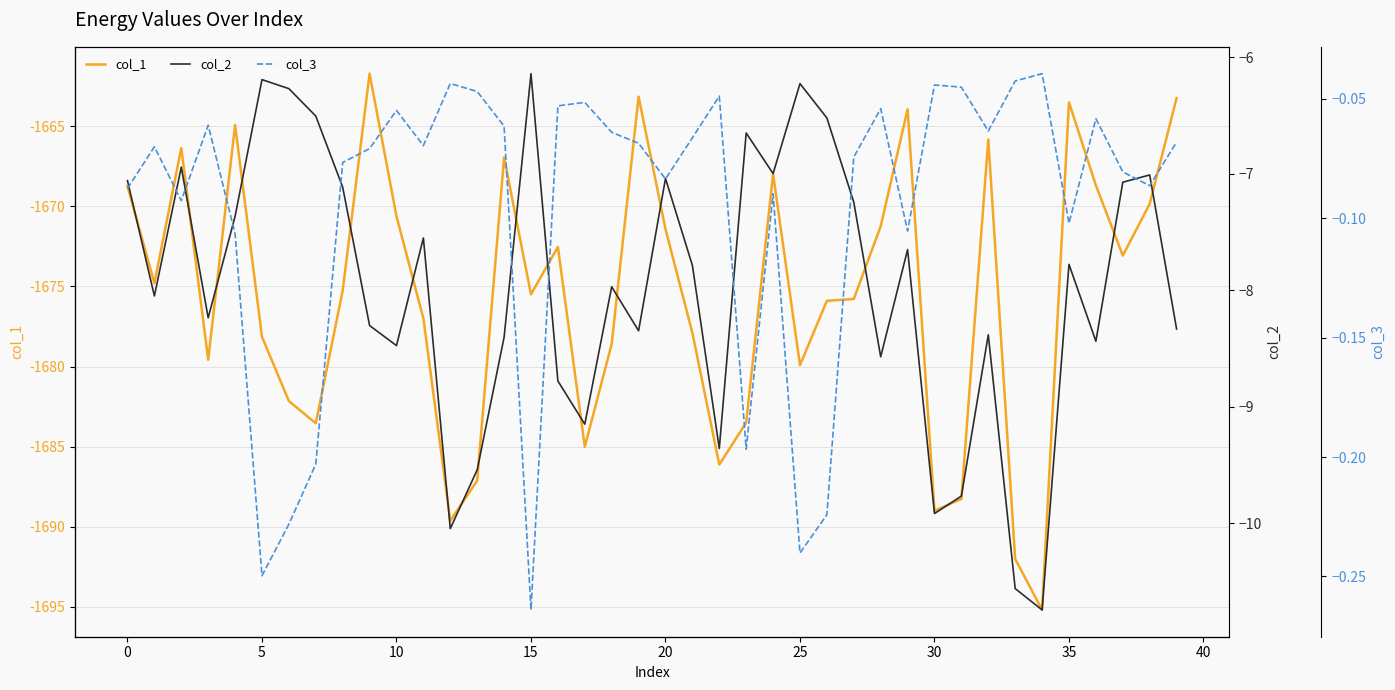

Is it true that col_1 equals -1668.7 at 0?

True